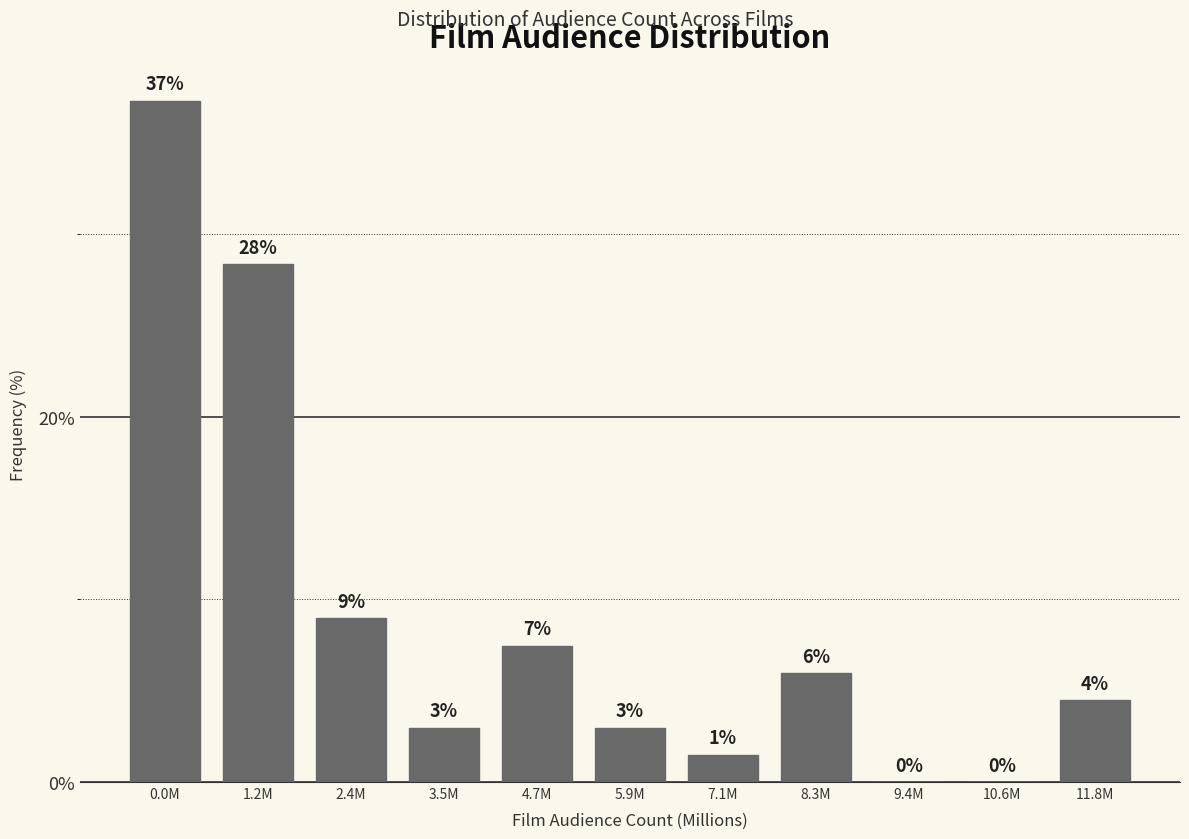

At which label does the data first exceed 4?

0.0M